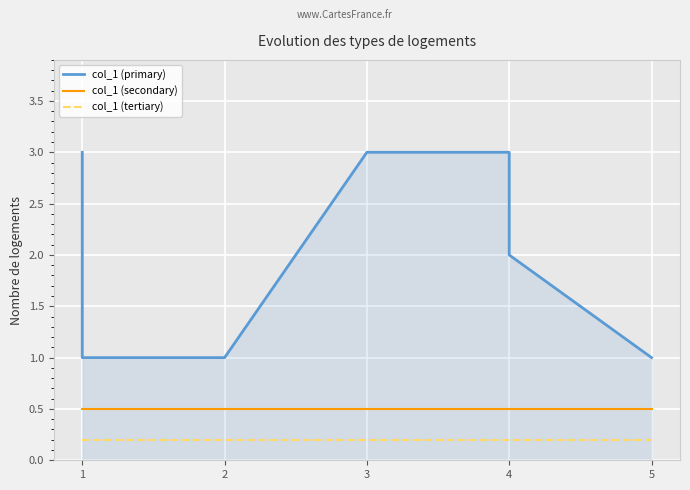

Rank the series by their maximum value, from highest to lowest.

col_1 (primary), col_1 (secondary), col_1 (tertiary)